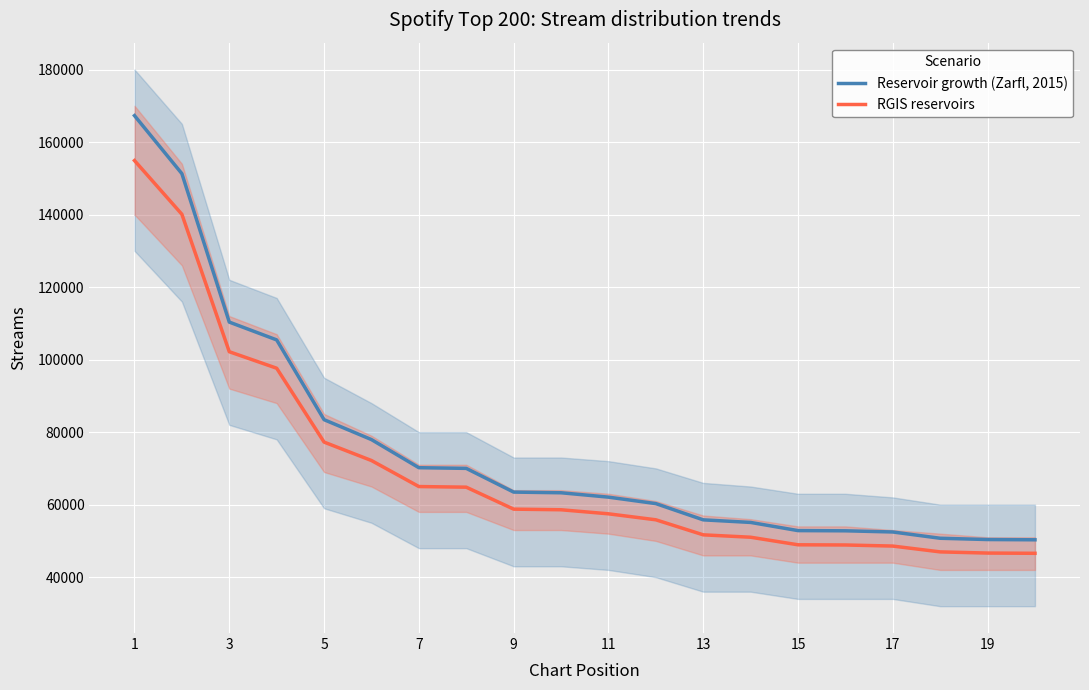

The value of RGIS reservoirs at 15 is 48932. True or false?

True